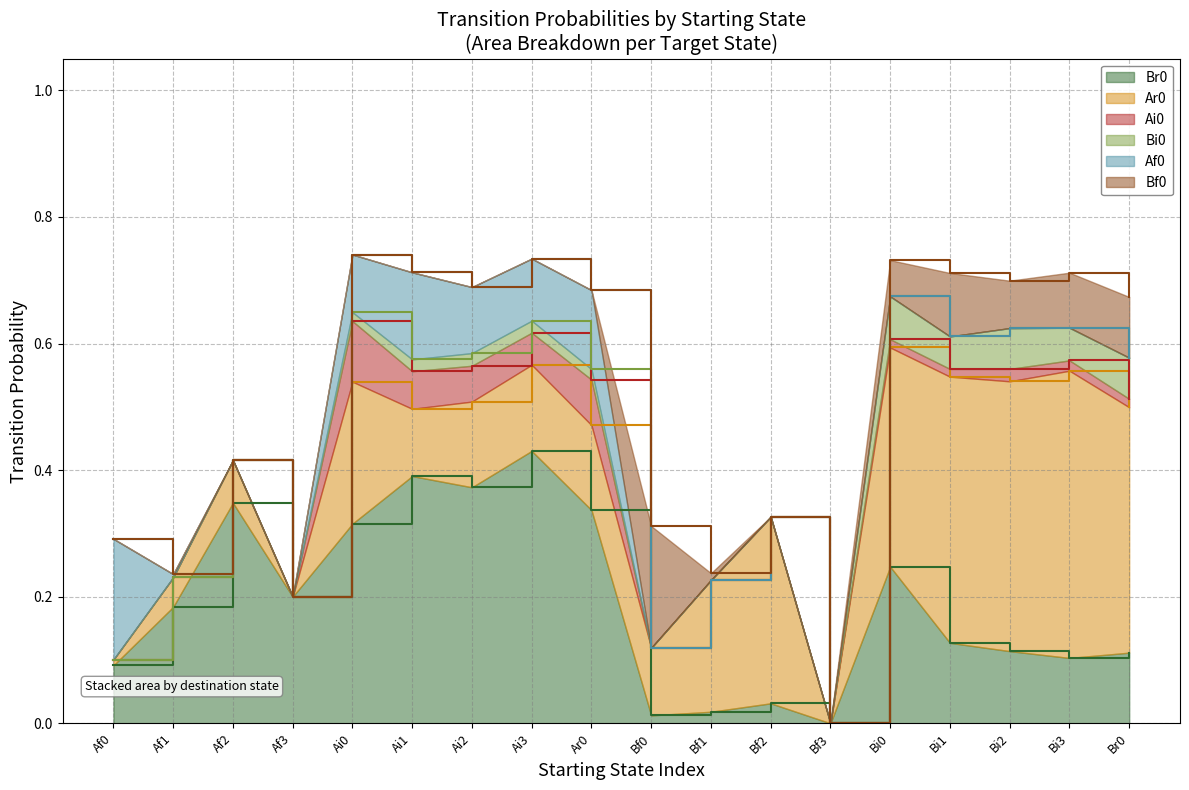

What position from the left is Af1?

2